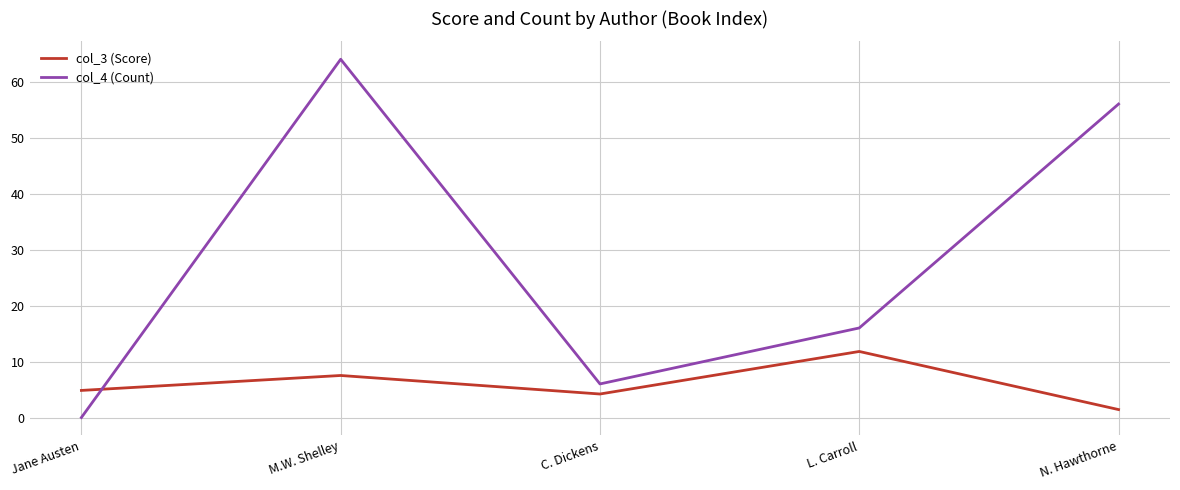

Between which two adjacent categories do col_3 (Score) and col_4 (Count) first intersect?

Jane Austen and M.W. Shelley